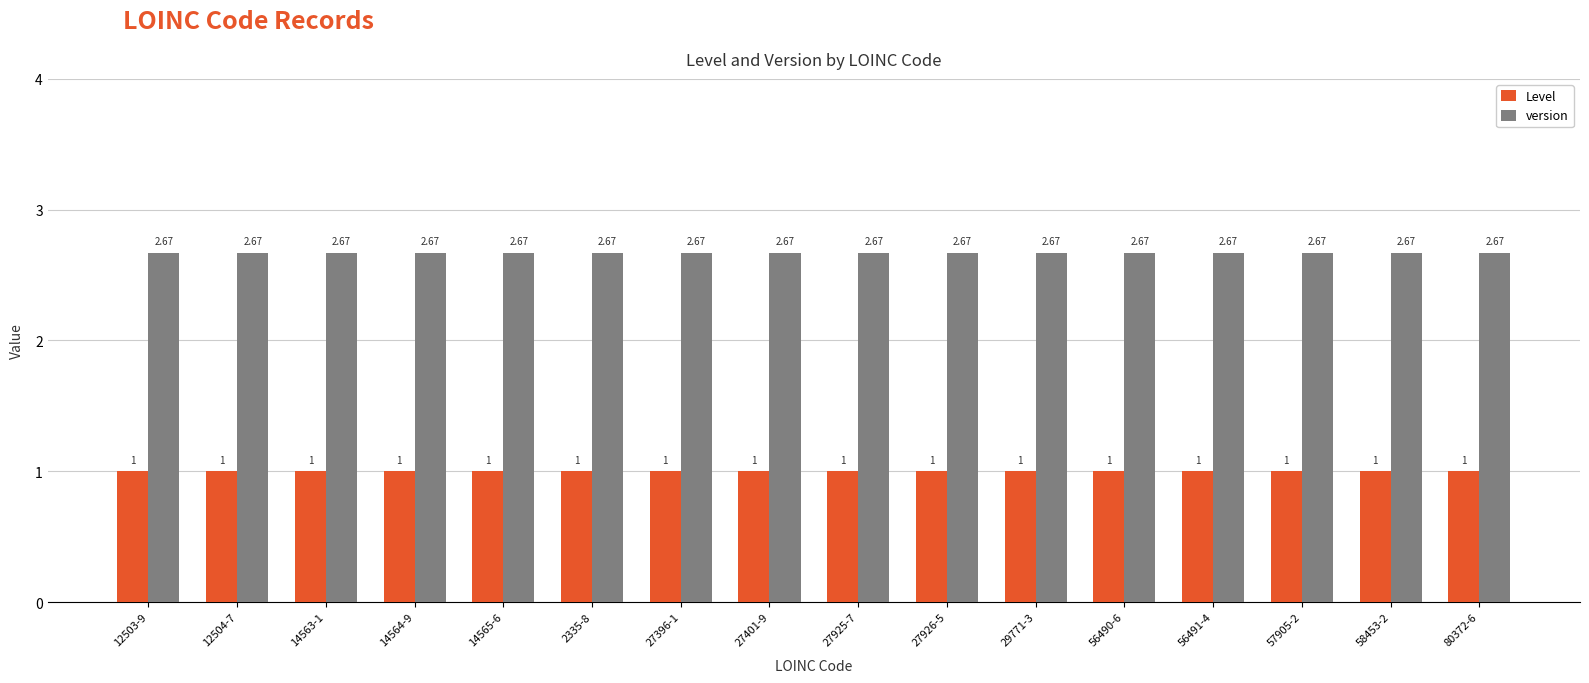

What is the spread (max minus min) of values at 27401-9?

1.7